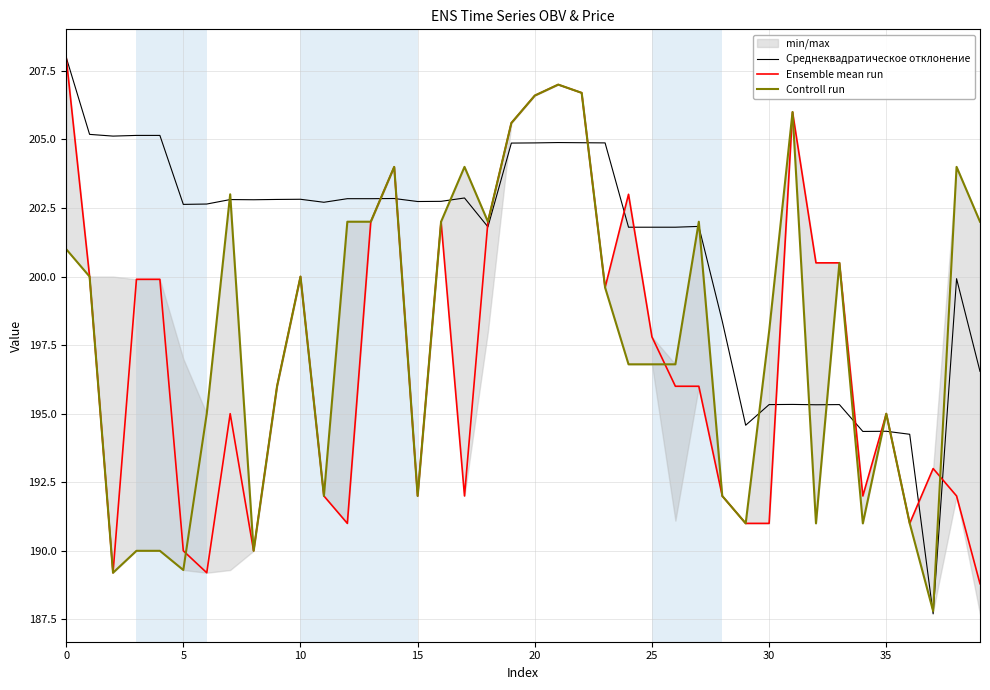

True or false: Среднеквадратическое отклонение has a value of 315.5 at 38.

False